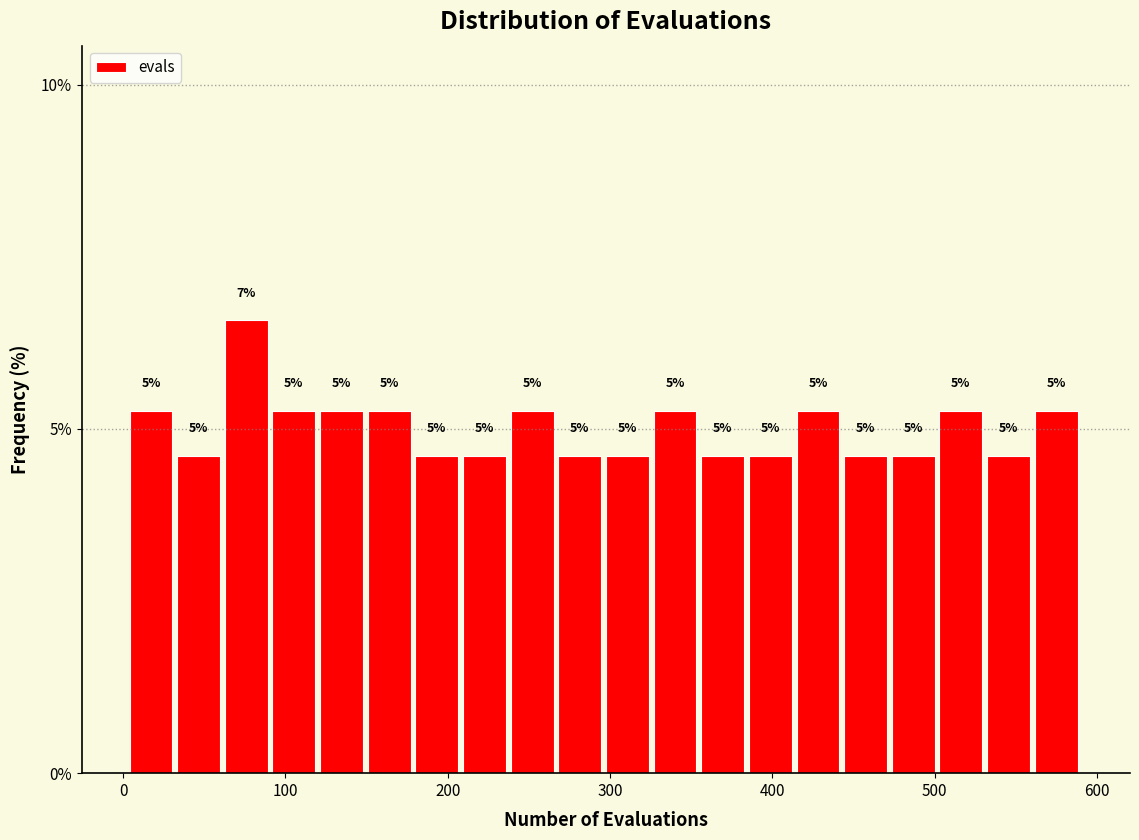

Around what value on the x-axis is the tallest bar? Give the approximate position of its centre, as read against the axis.

80